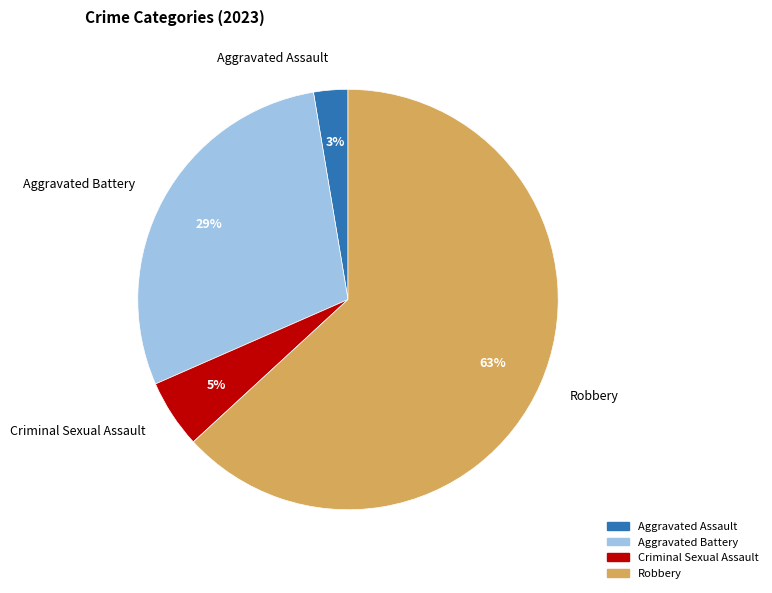

To the nearest percent, what is the combined percentage of Criminal Sexual Assault and Aggravated Battery?

34%